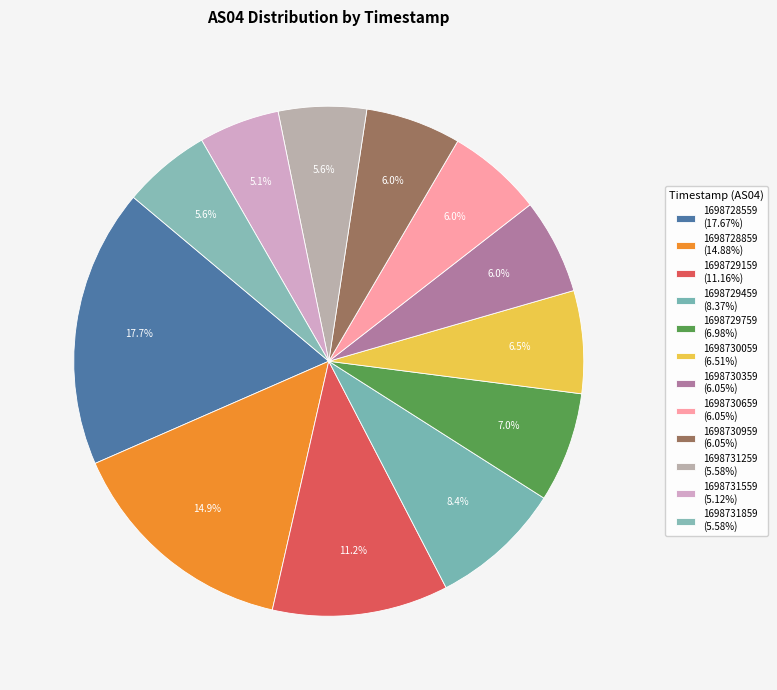

Is it true that 1698730359 is 1% of the pie?

False